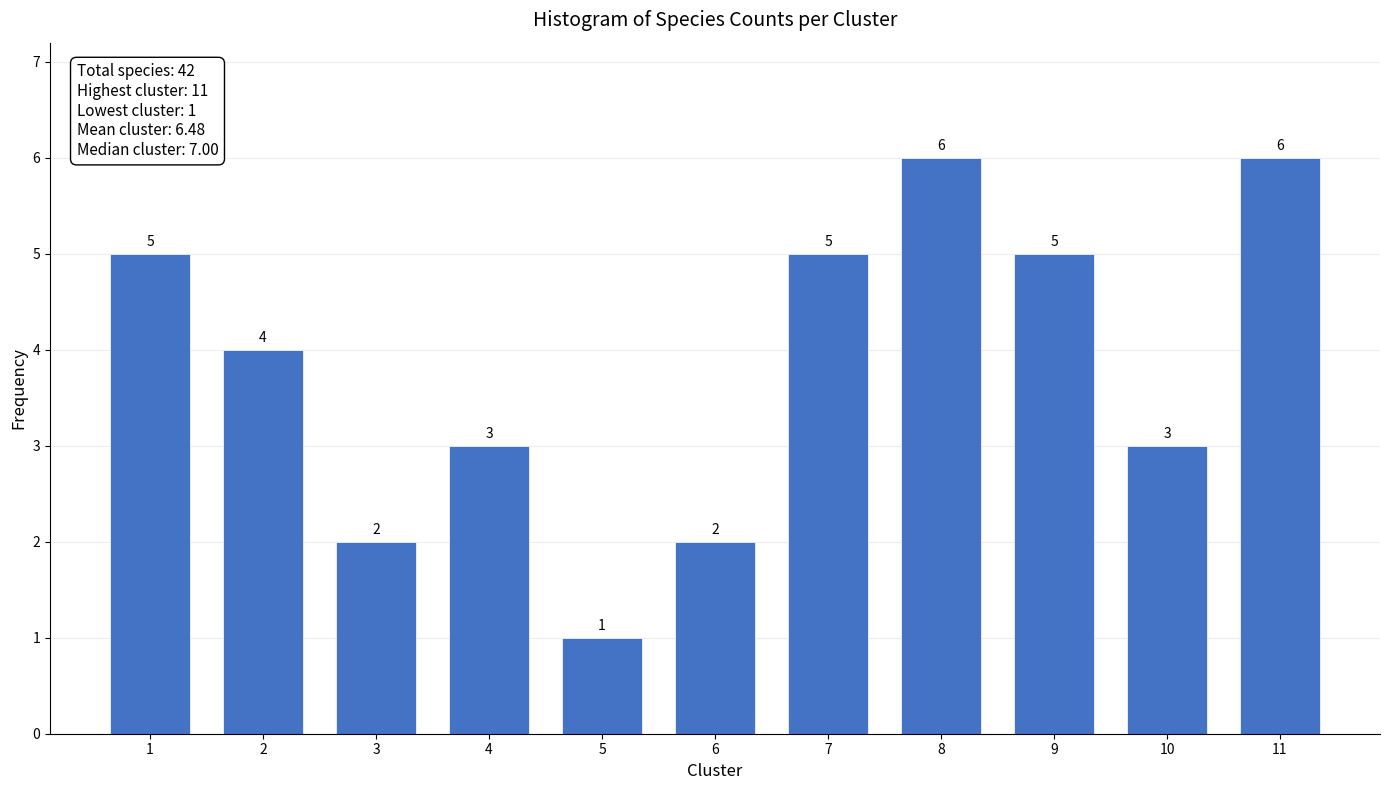

Reading right to left, list all the values displayed in this chart.

6	3	5	6	5	2	1	3	2	4	5